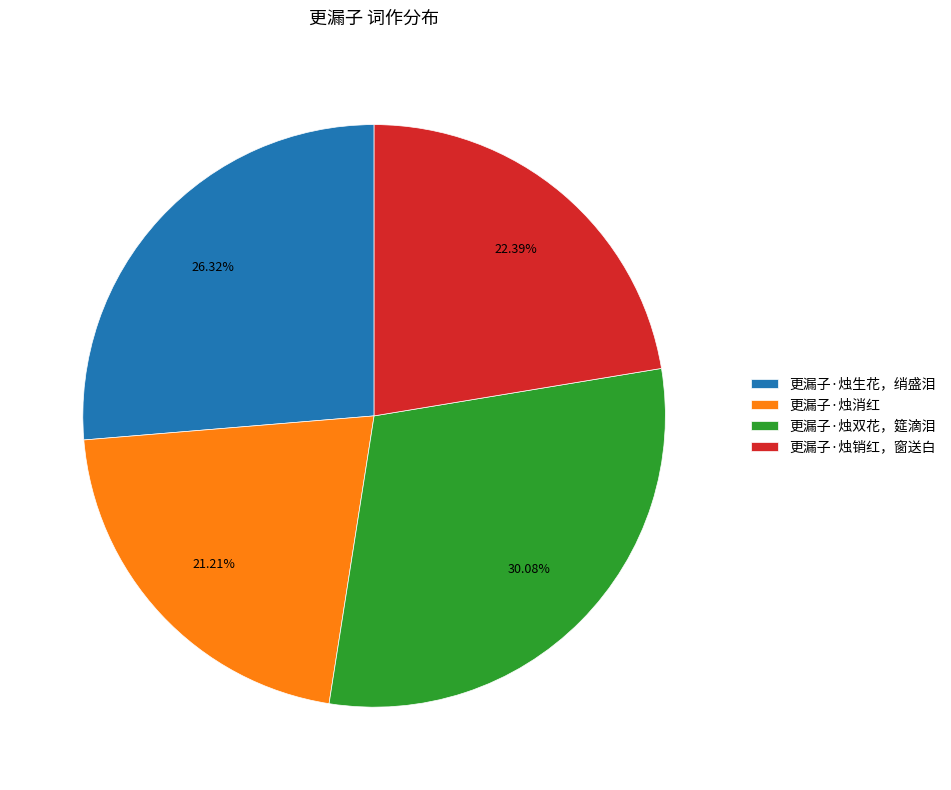

Which category has the smallest portion of the pie?

更漏子·烛消红